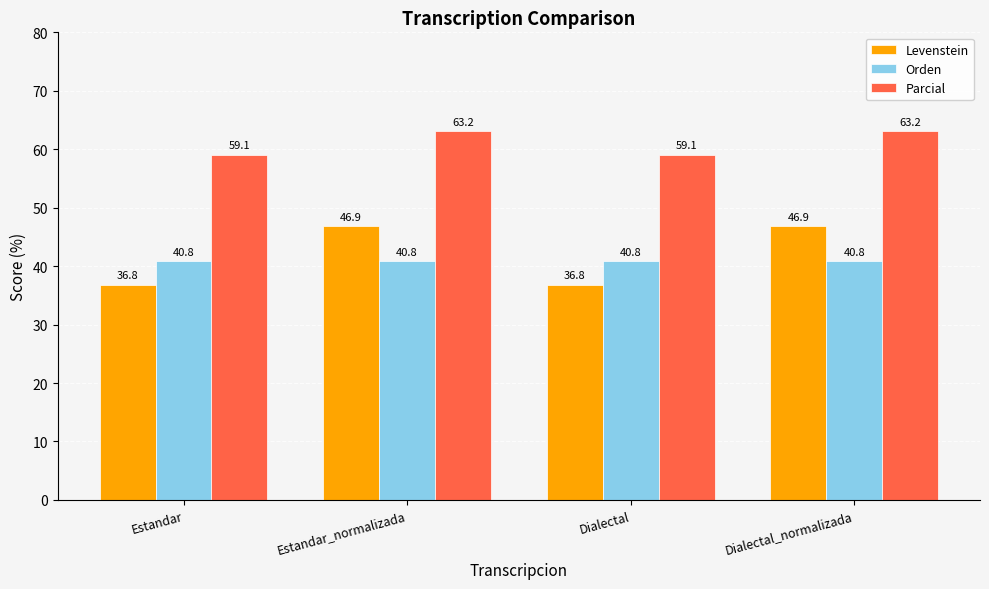

What is the difference between the maximum and minimum values in the Parcial series?

4.1